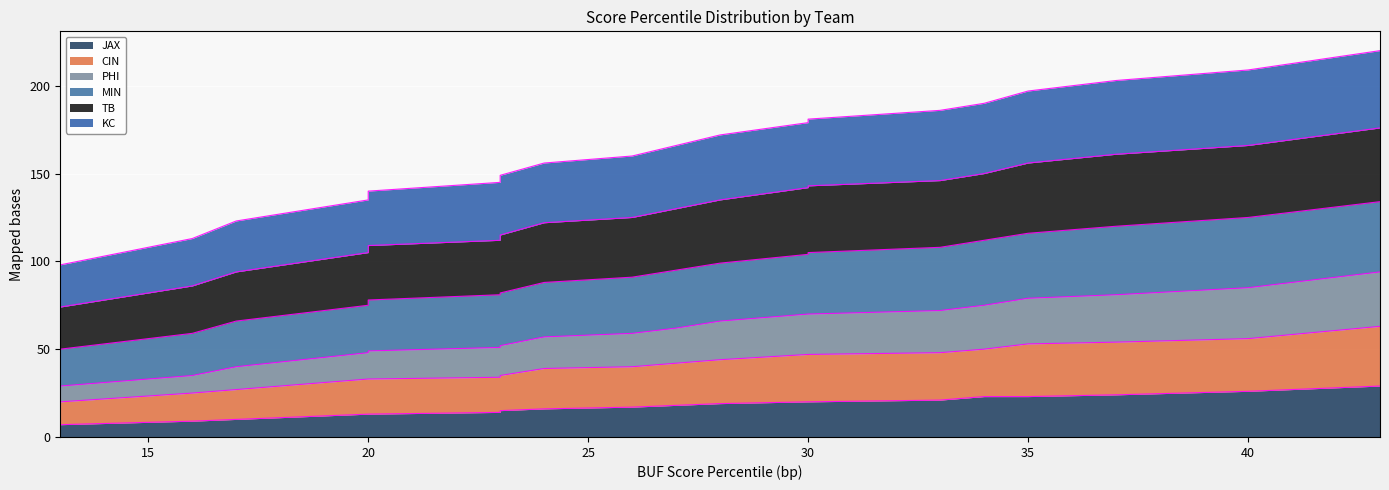

What position from the left is 10th?

2